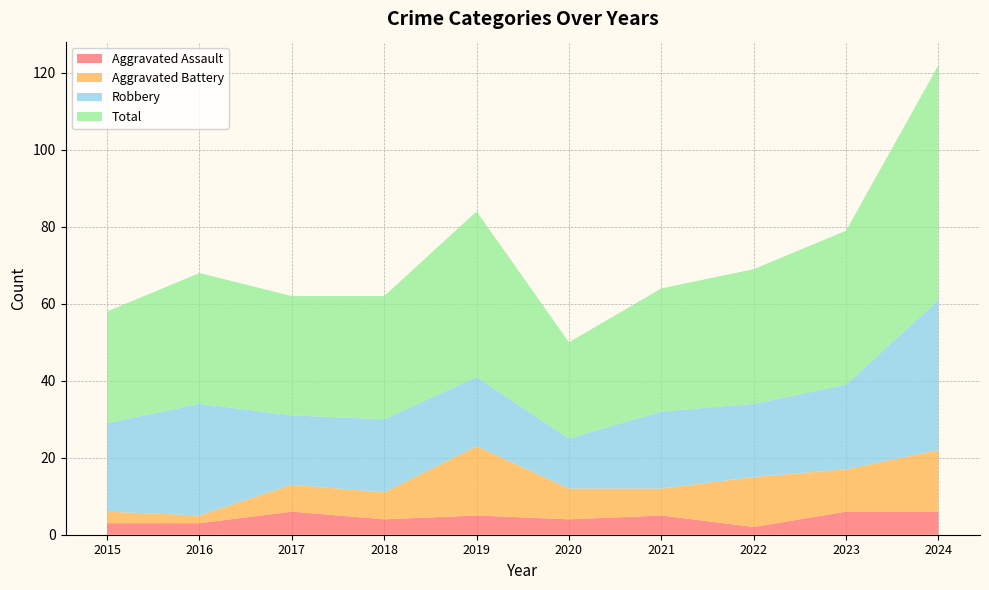

Reading left to right, list all the values displayed in this chart.

Aggravated Assault: 3	3	6	4	5	4	5	2	6	6
Aggravated Battery: 3	2	7	7	18	8	7	13	11	16
Robbery: 23	29	18	19	18	13	20	19	22	39
Total: 29	34	31	32	43	25	32	35	40	61